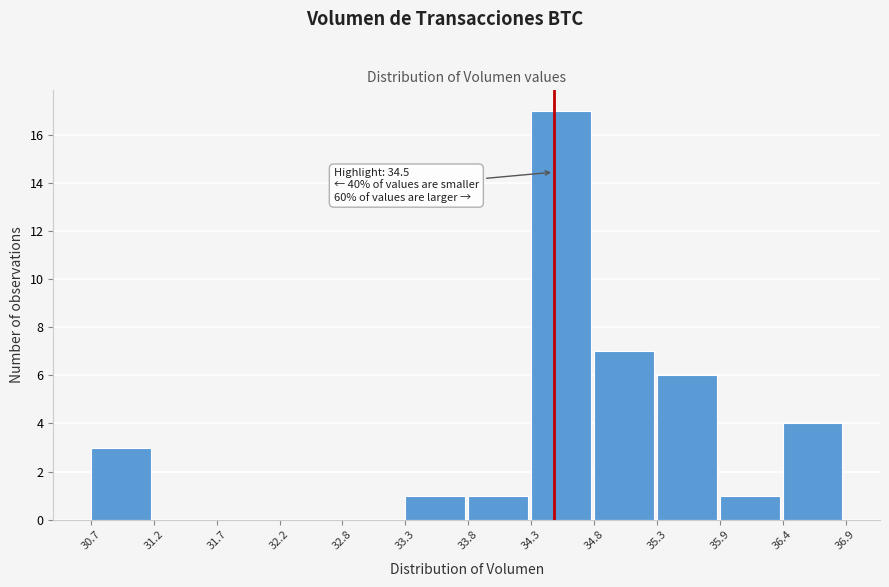

Which range on the x-axis has the tallest bar?

34.3 to 34.8